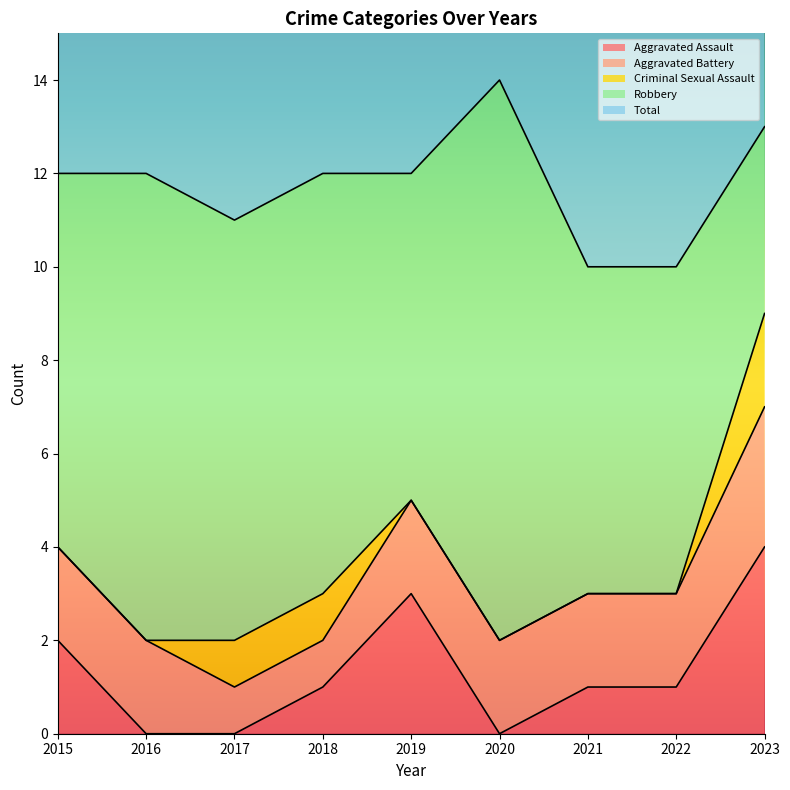

Which series has the largest total across all categories?

Total